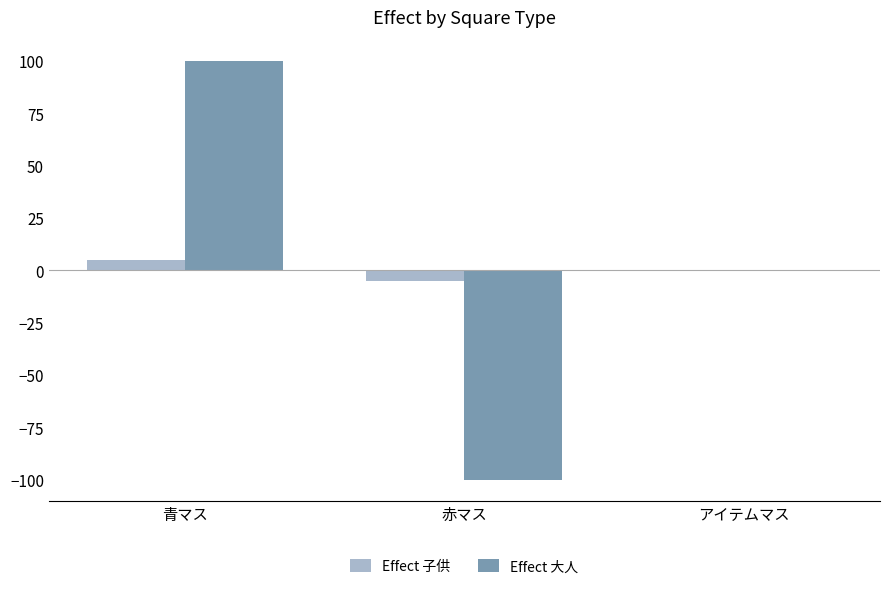

Which category has the highest value across all series?

青マス